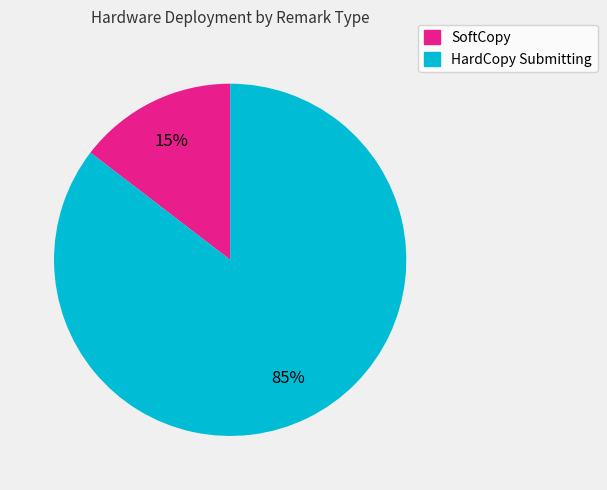

Combined, do SoftCopy and HardCopy Submitting account for over 50%?

Yes